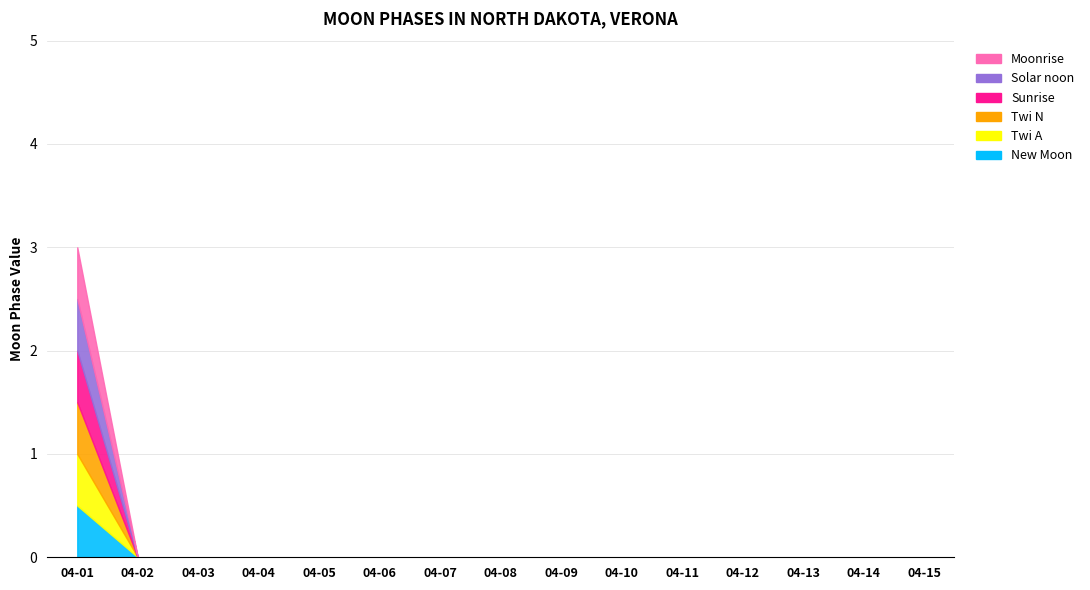

True or false: Moon Phases and Solar noon cross at least once.

False